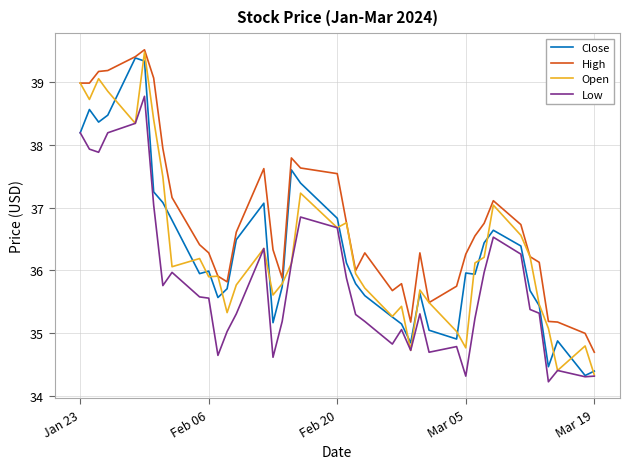

True or false: High and Low intersect in this chart.

False